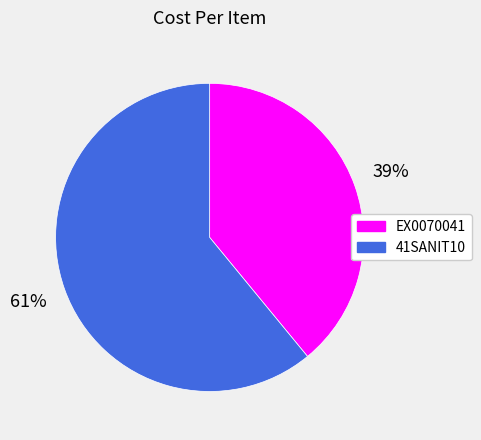

To the nearest percent, what portion does 41SANIT10 represent?

61%